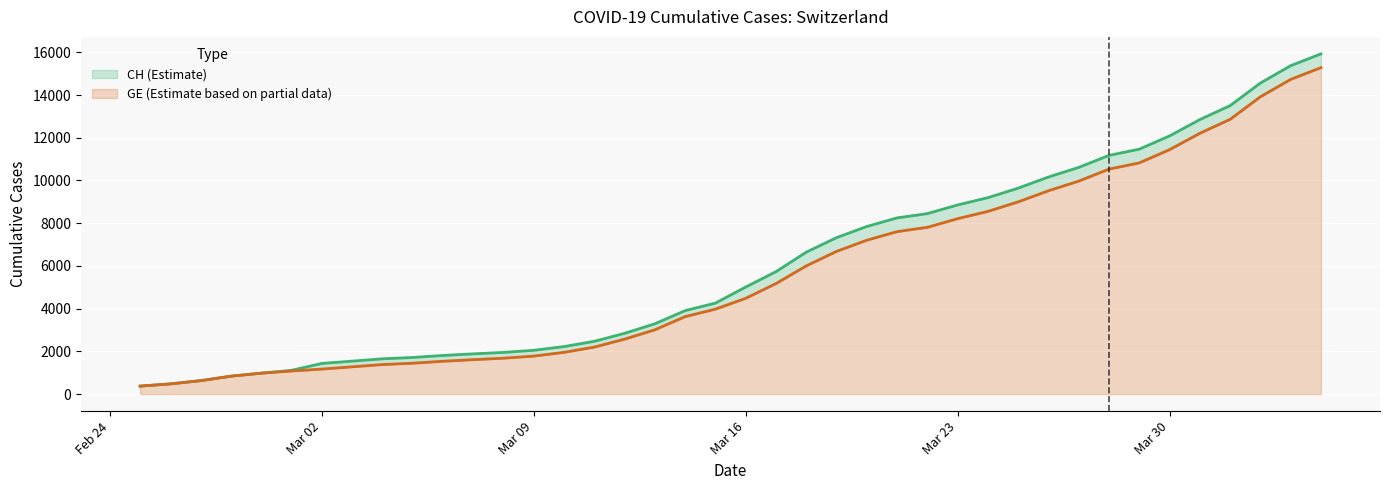

What is the maximum value for GE (Estimate based on partial data)?

15284